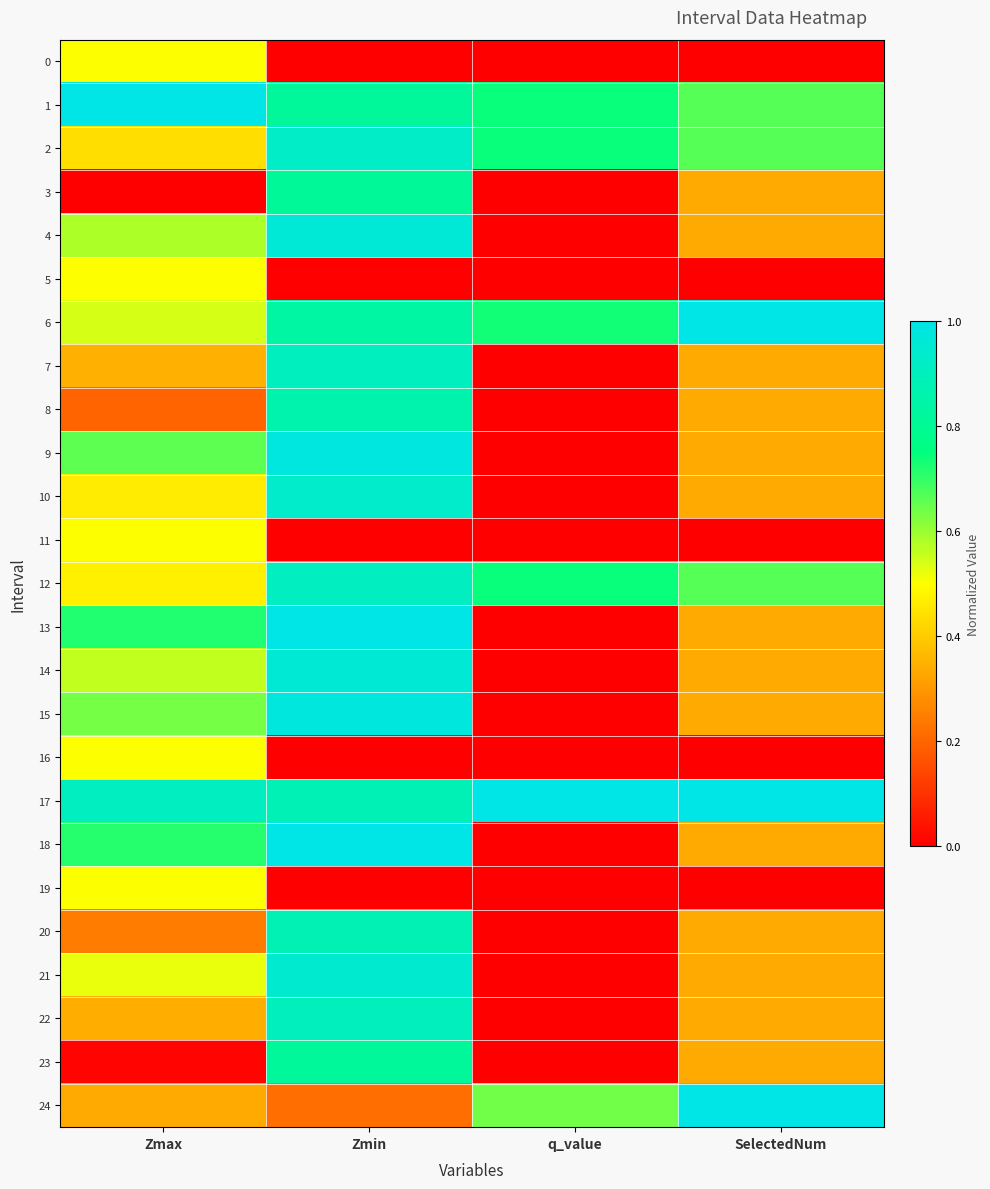

Which series has the widest spread of values?

13